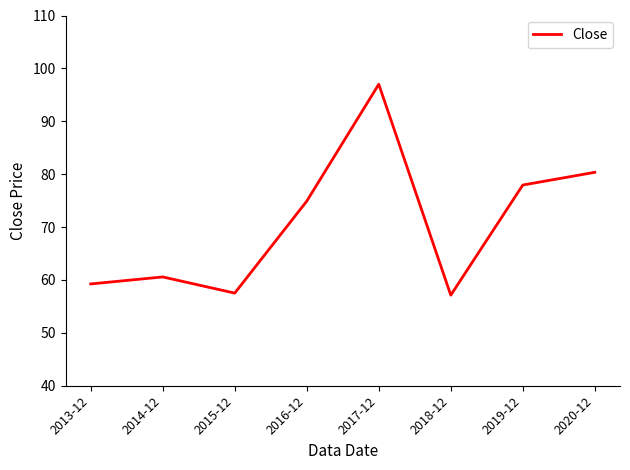

What is the difference between the maximum and minimum values?

39.9